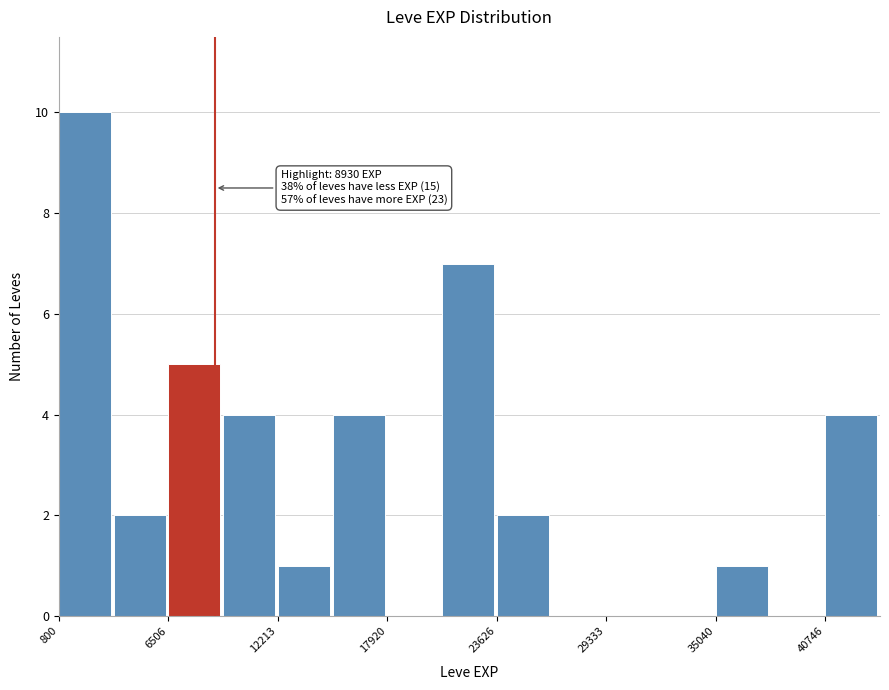

Read against the x-axis, roughly where is the centre of the tallest bar?

2000